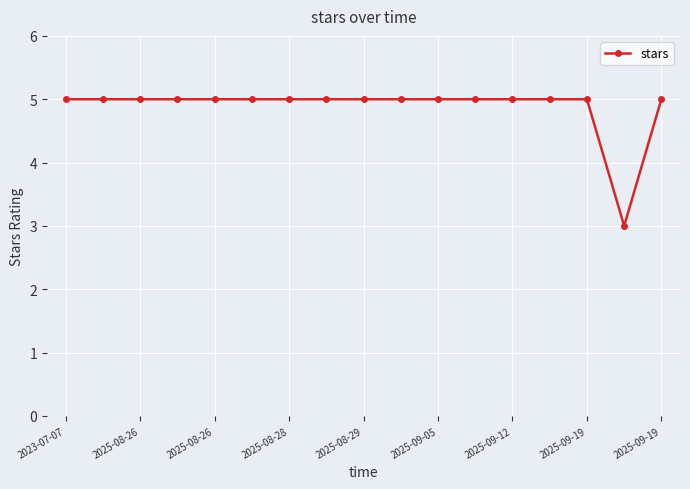

What is the greatest value displayed?

5